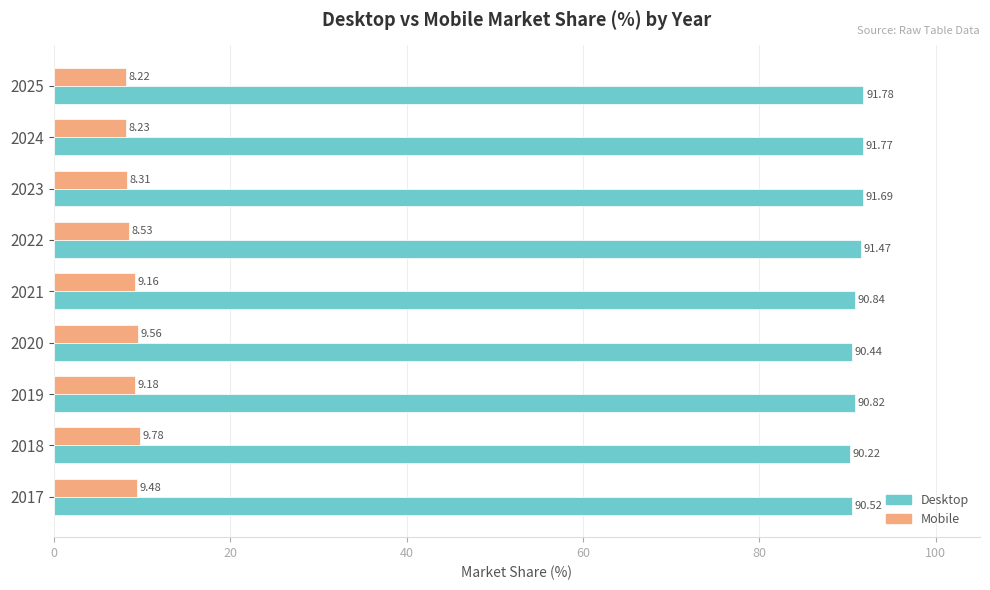

Which series has the largest total across all categories?

Desktop